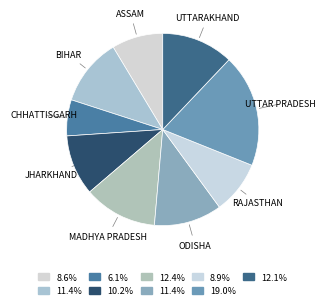

Is there any slice that represents more than half of the pie?

No